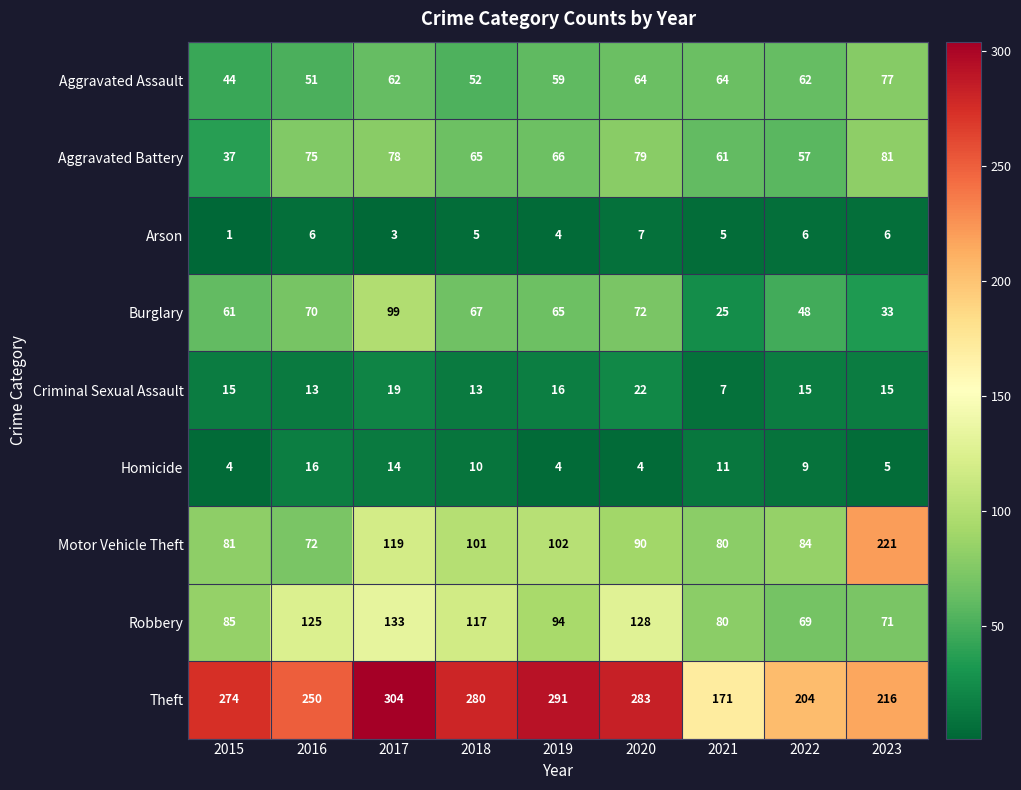

Where is Theft nearest to the value 237?

2016